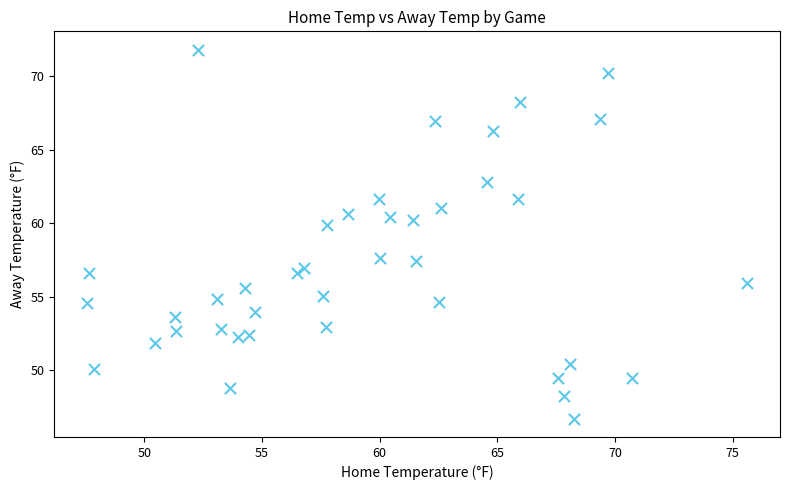

What Y value in the scatter plot is closest to 59?

59.9